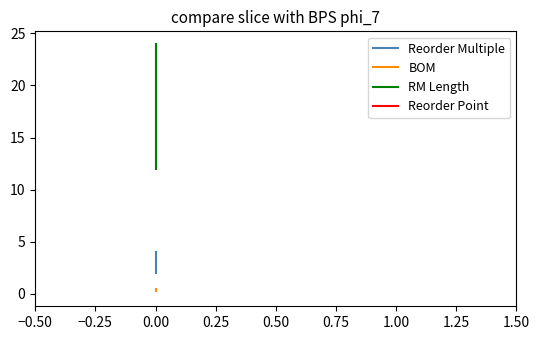

Reading left to right, extract all data points from this chart.

Reorder Multiple: 4.0	2.0
BOM: 0.2	0.5
RM Length: 12.0	24.0
Reorder Point: 0.0	0.0